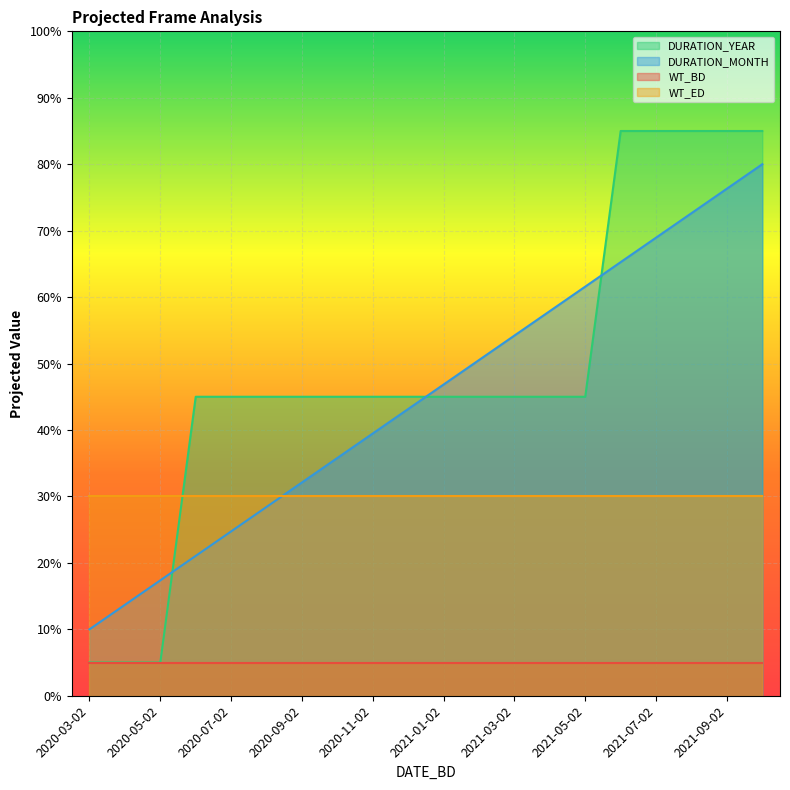

What is the label of the 13th point from the right?

2020-10-02